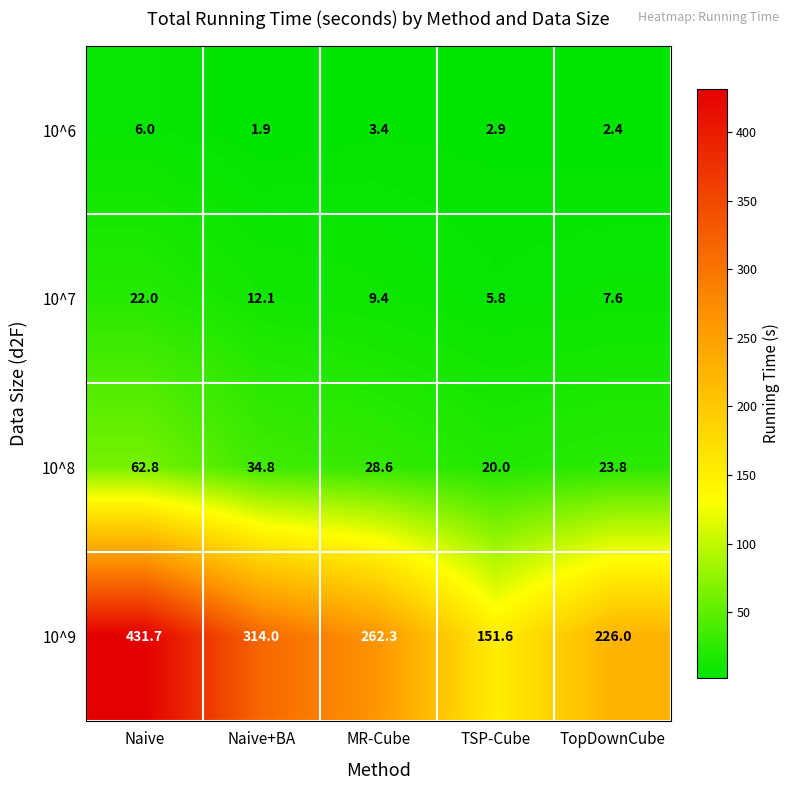

Reading left to right, transcribe all the data shown in this chart.

10^6: Naive=6.0	Naive+BA=1.9	MR-Cube=3.4	TSP-Cube=2.9	TopDownCube=2.4
10^7: Naive=22.0	Naive+BA=12.1	MR-Cube=9.4	TSP-Cube=5.8	TopDownCube=7.6
10^8: Naive=62.8	Naive+BA=34.8	MR-Cube=28.6	TSP-Cube=20.0	TopDownCube=23.8
10^9: Naive=431.7	Naive+BA=314.0	MR-Cube=262.3	TSP-Cube=151.6	TopDownCube=226.0